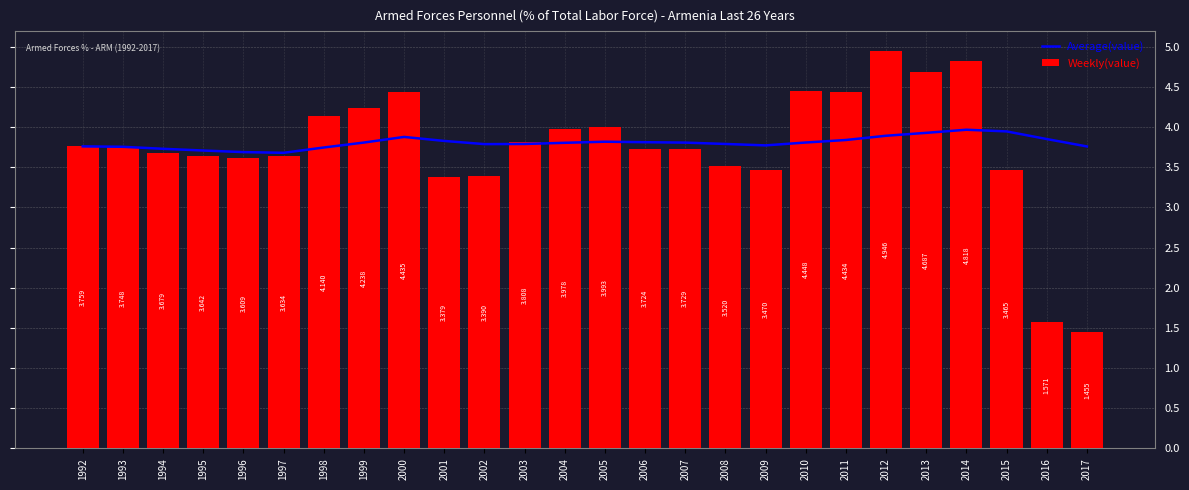

What is the sum of all Weekly(value) values?

97.7